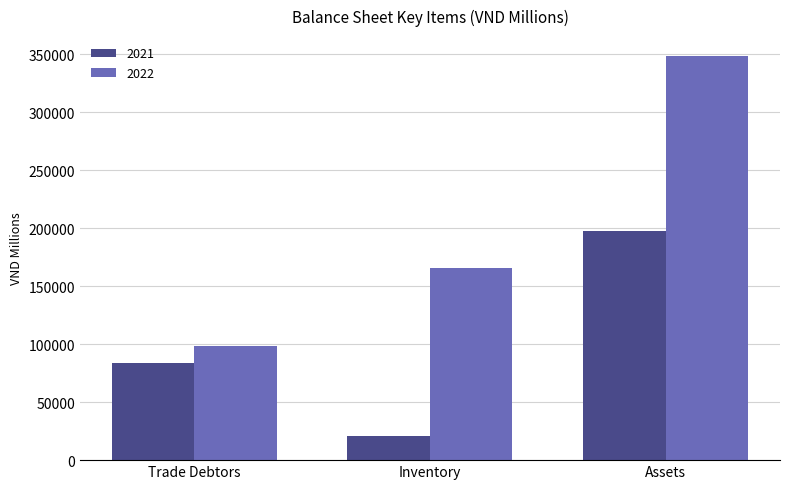

Which series has the largest total across all categories?

2022